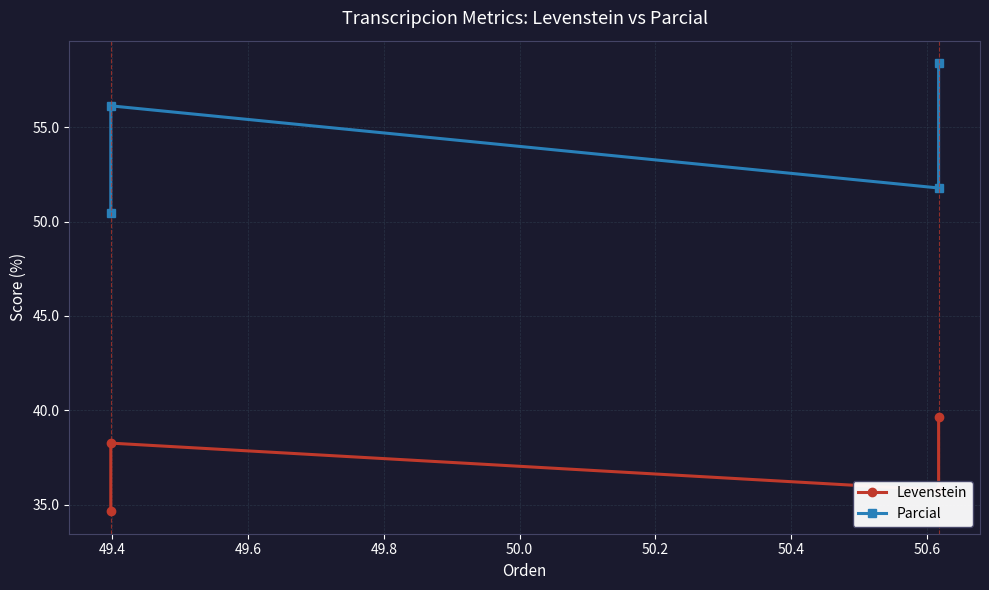

At which label is Parcial closest to 54?

49.4